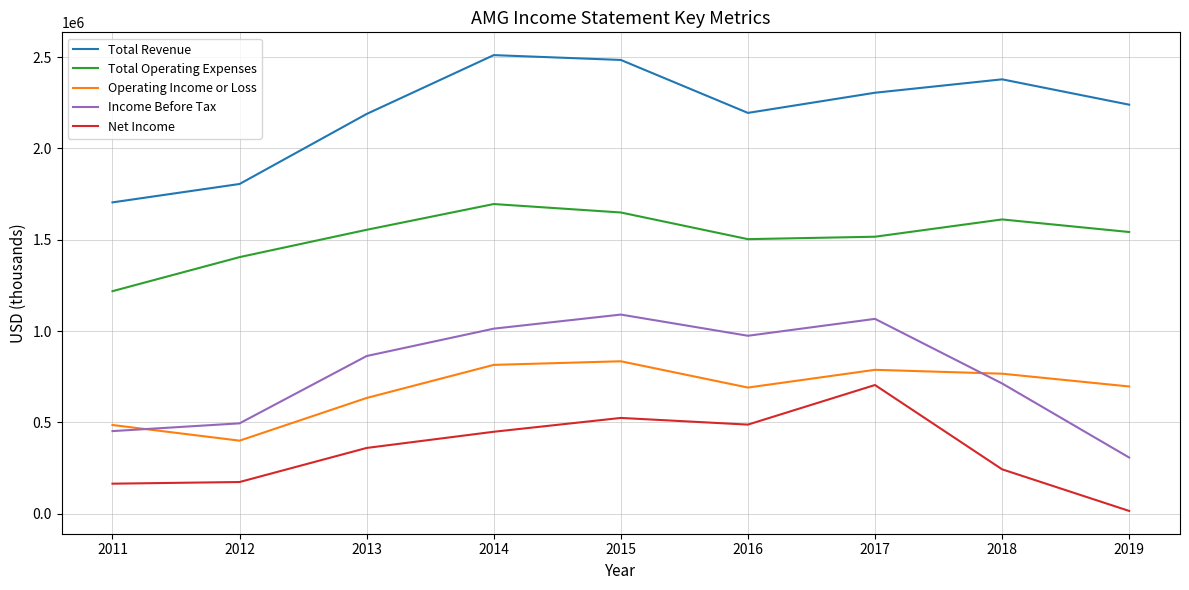

What is the difference between the maximum and minimum values in the Operating Income or Loss series?

434600